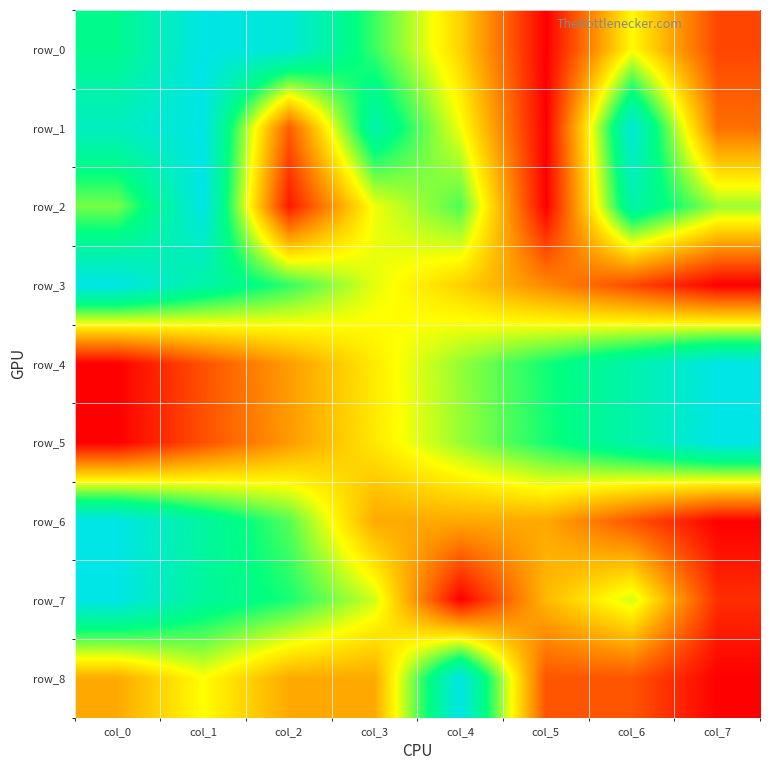

Is it true that row_2 equals 1.0 at col_1?

True